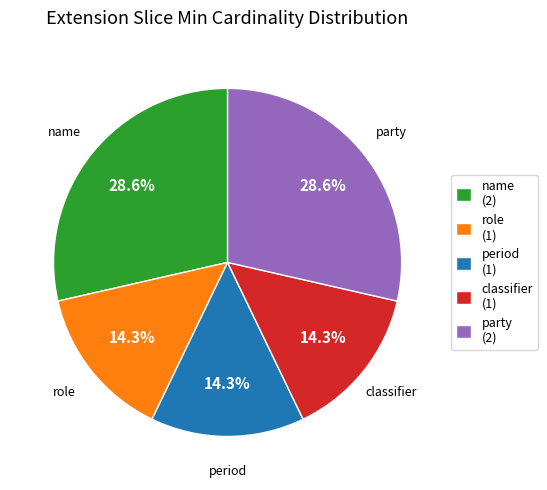

Combined, what portion of the pie is name (2) and classifier (1)?

42.9%